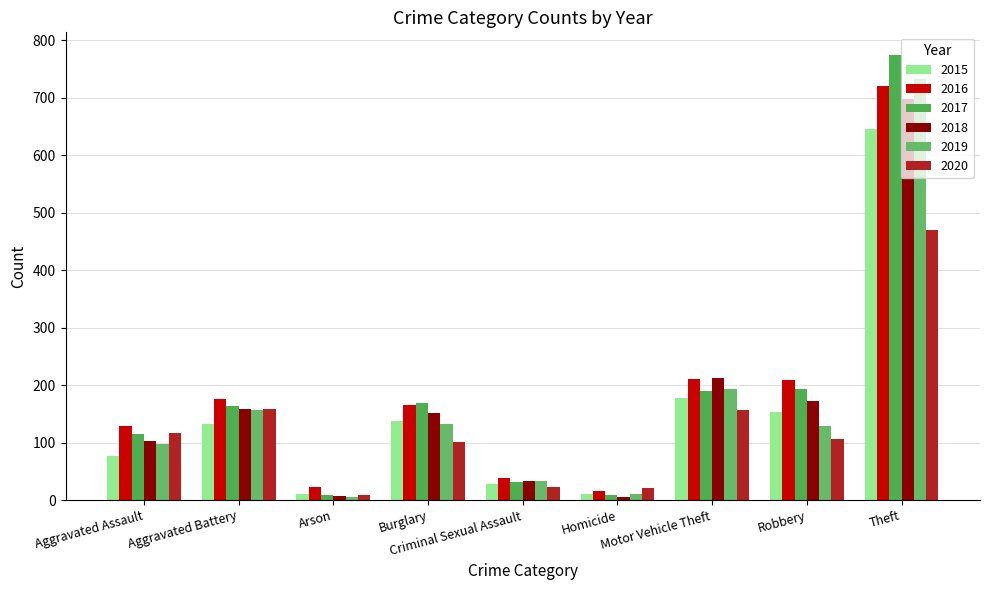

At which category is the sum across all series the highest?

Theft